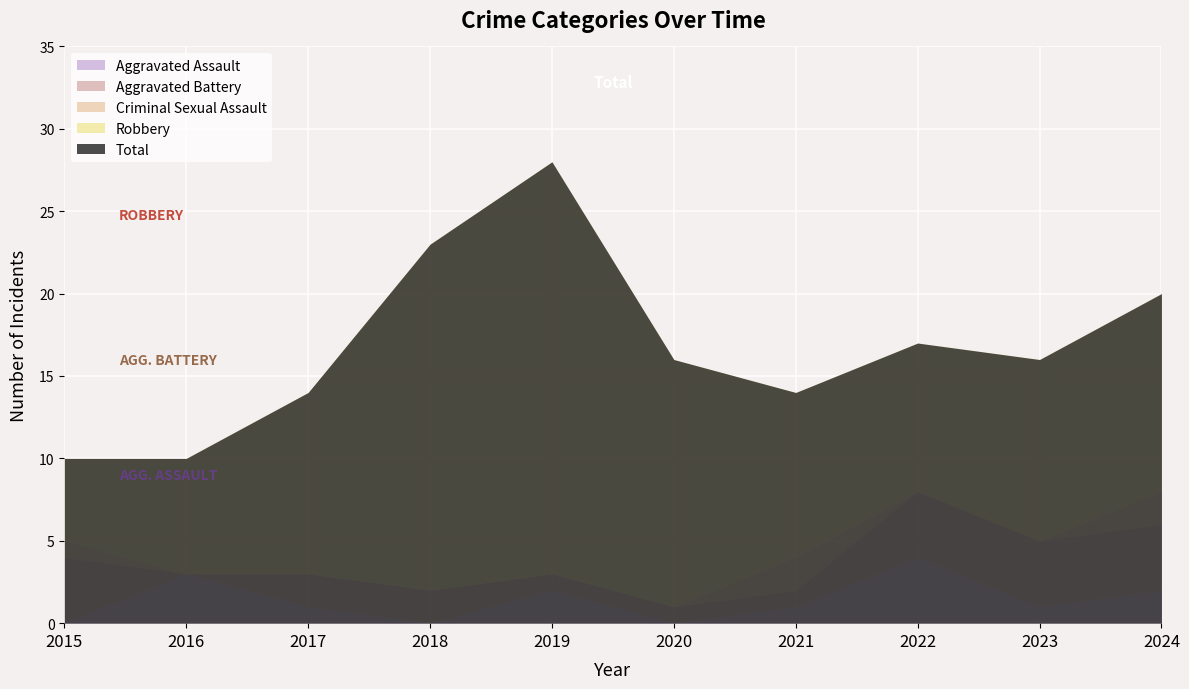

Where is the first local maximum for Robbery?

2019